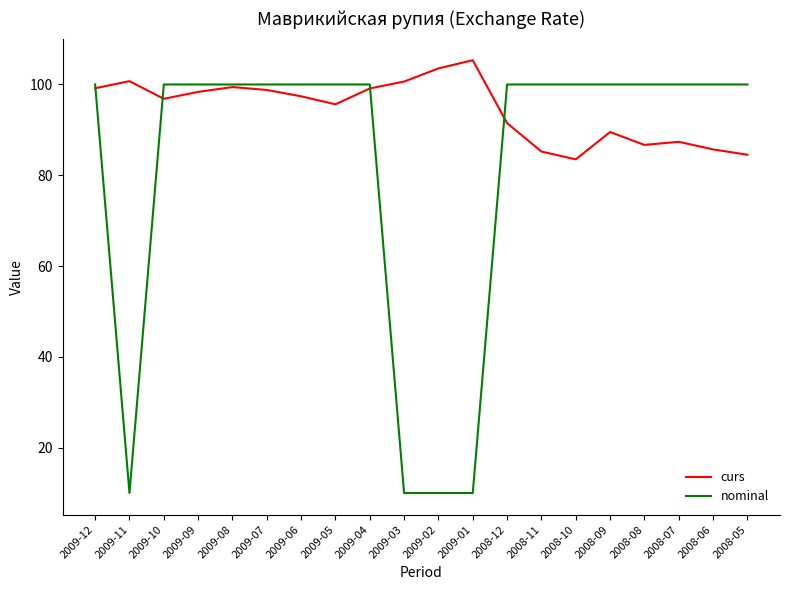

Between 2009-10 and 2009-03, which series saw the biggest shift?

nominal